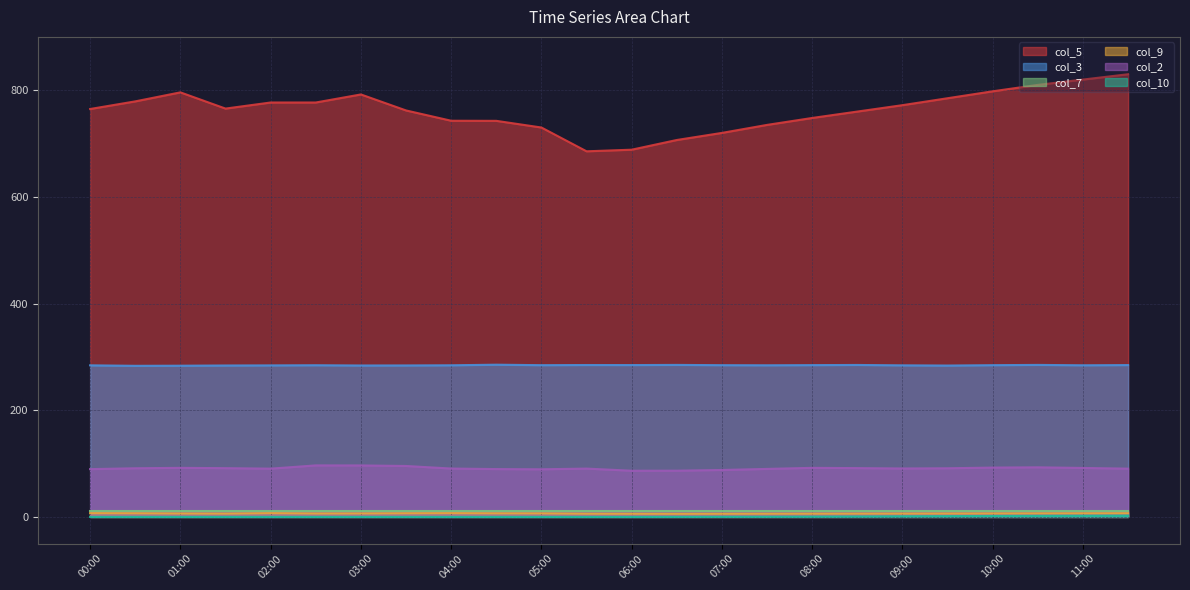

Where is the first local minimum for col_2?

02:00